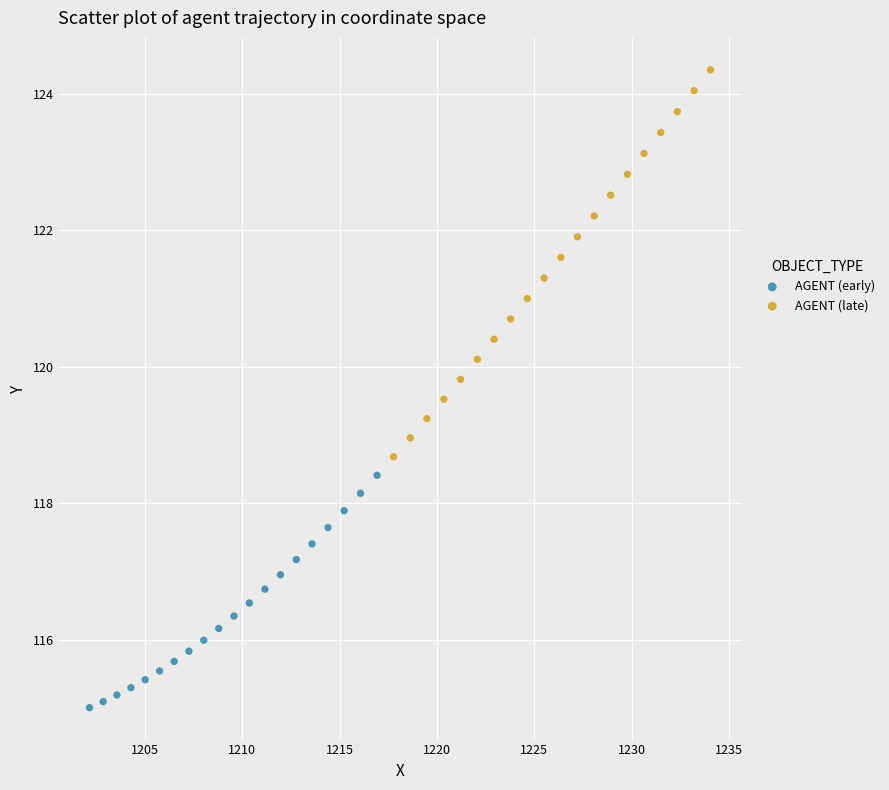

Which series reaches the minimum Y coordinate?

AGENT (early)